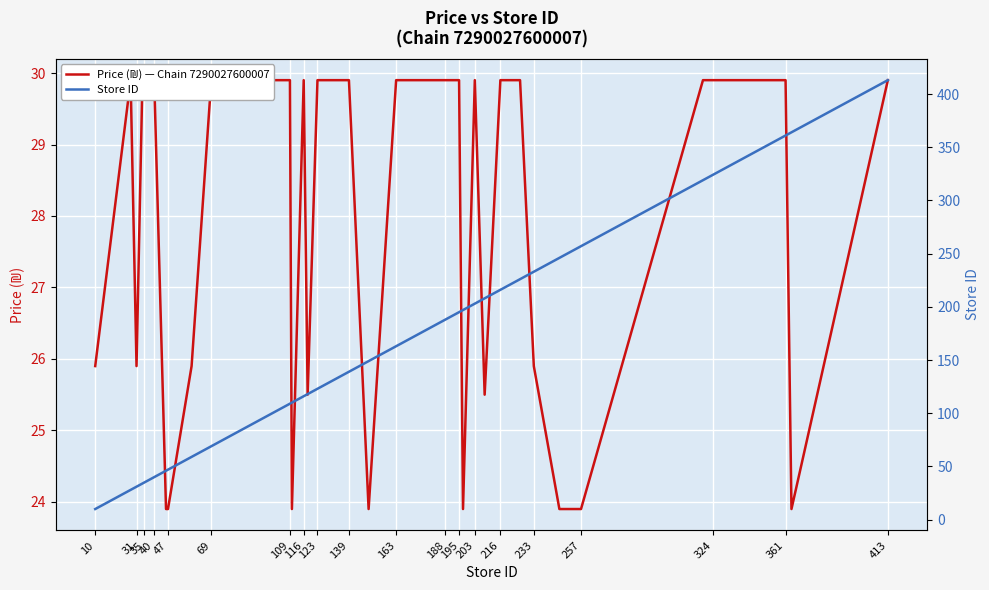

In Price (₪) — Chain 7290027600007, how many points are lower than both neighbors (excluding endpoints)?

7